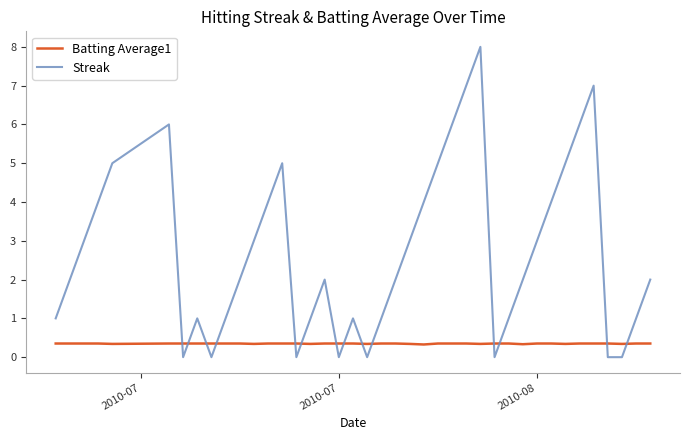

Which series ends up on top after the final intersection of Batting Average1 and Streak?

Streak